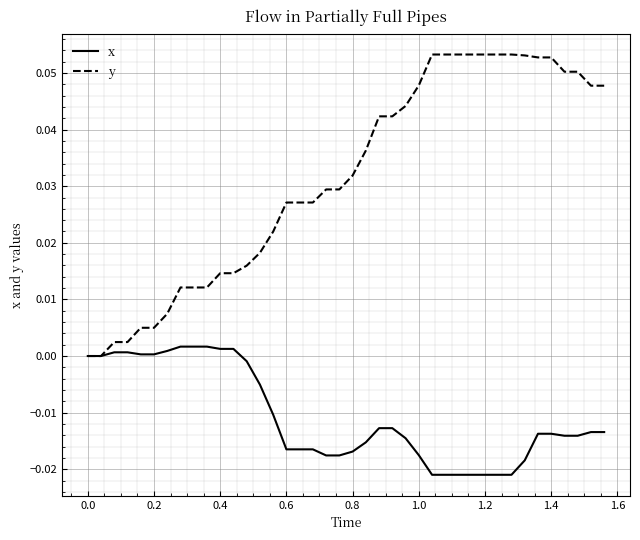

How many lines are shown in the chart?

2